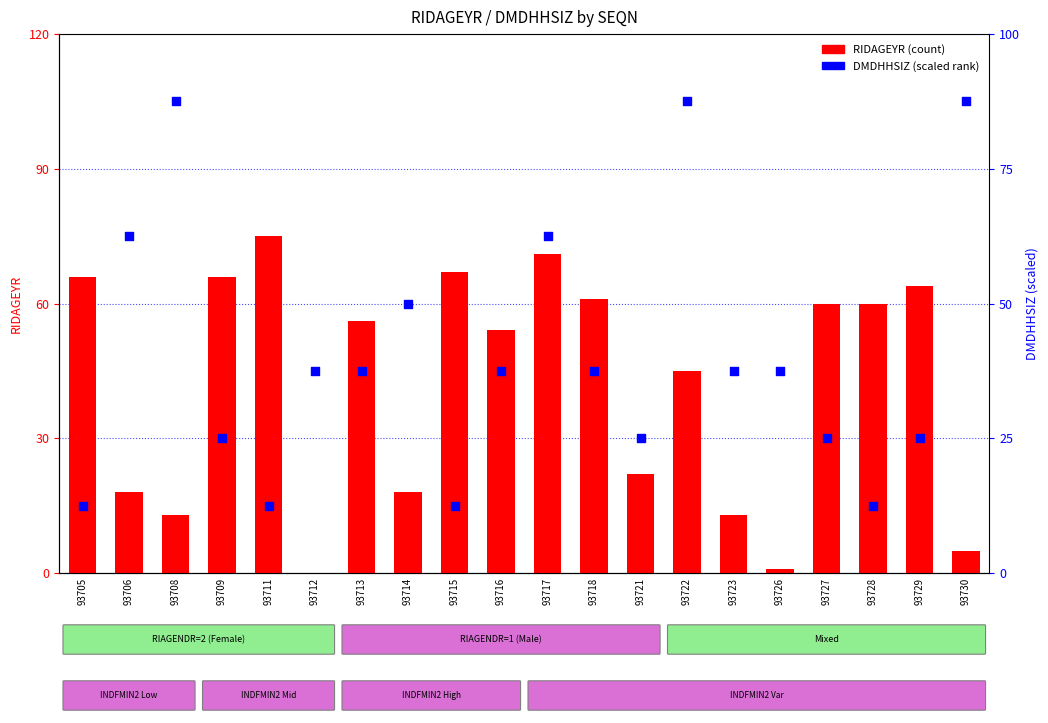

Which series reaches the minimum Y coordinate?

RIDAGEYR